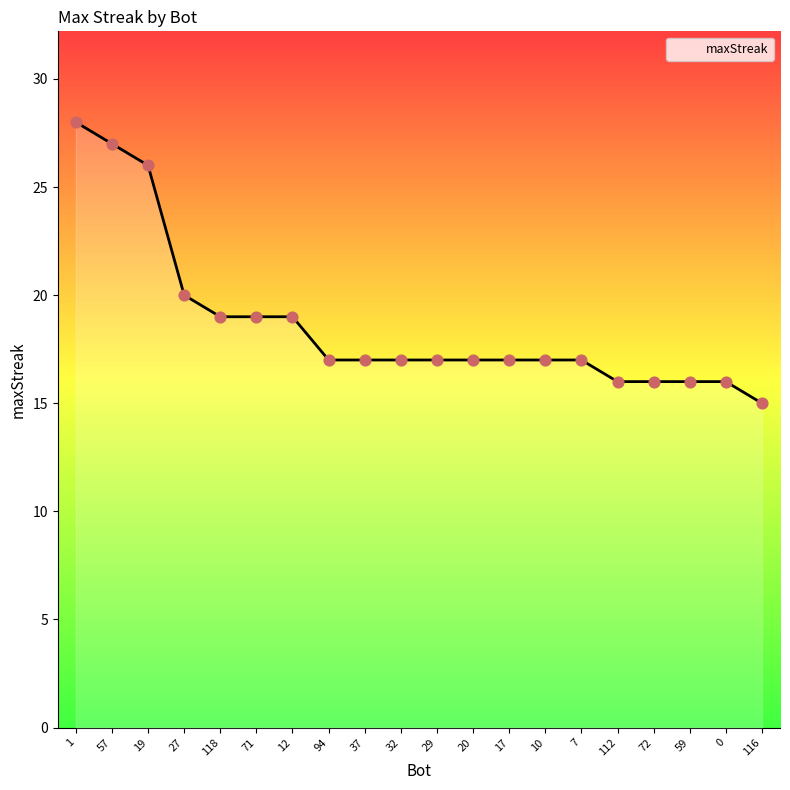

What is the change in value from 19 to 10?

-9